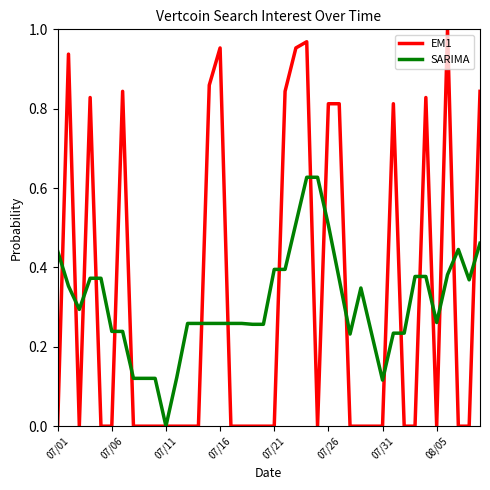

Which category has the lowest value in the SARIMA series?

07/11